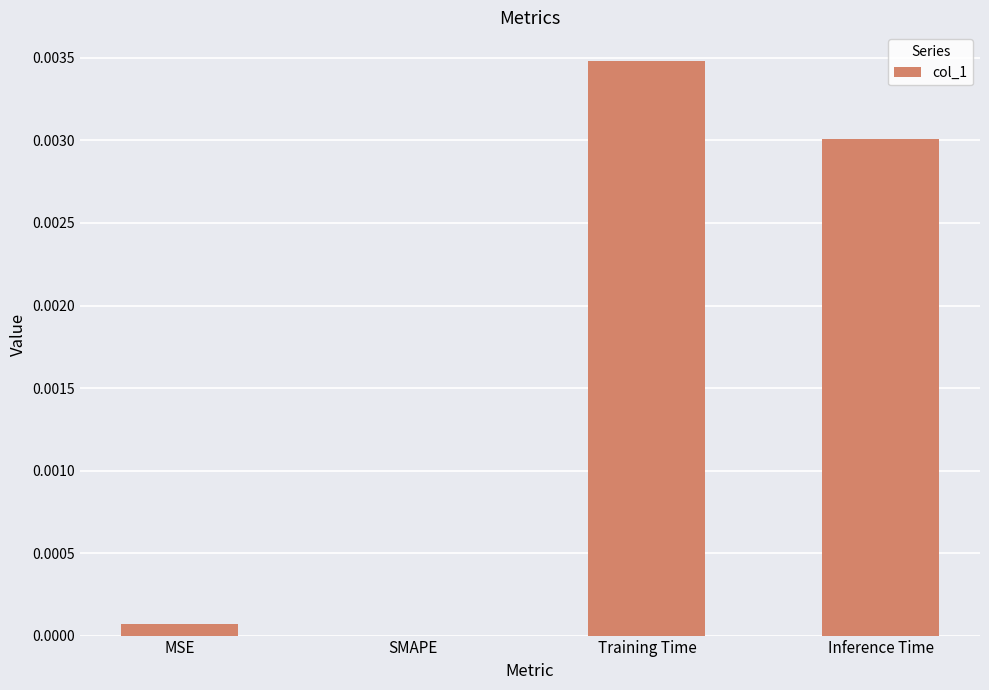

The chart shows a value of 0.0 at SMAPE. True or false?

True